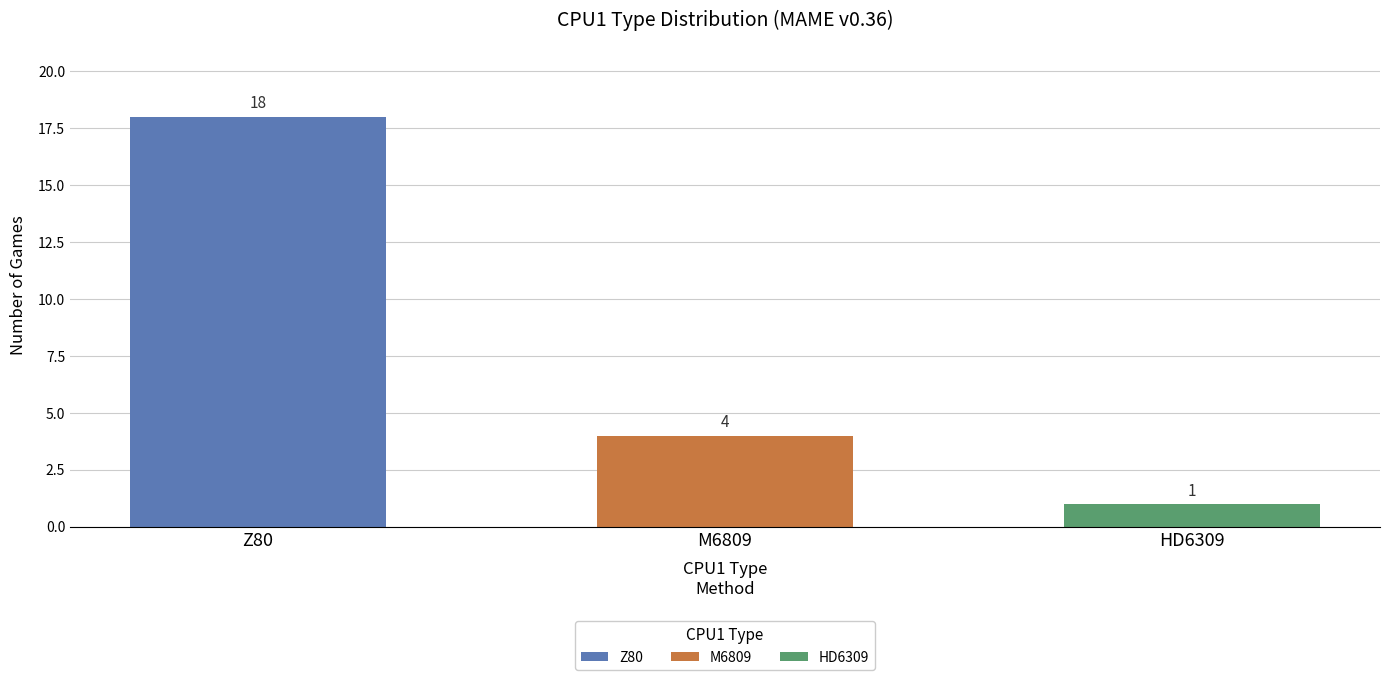

What is the minimum value shown in the chart?

1